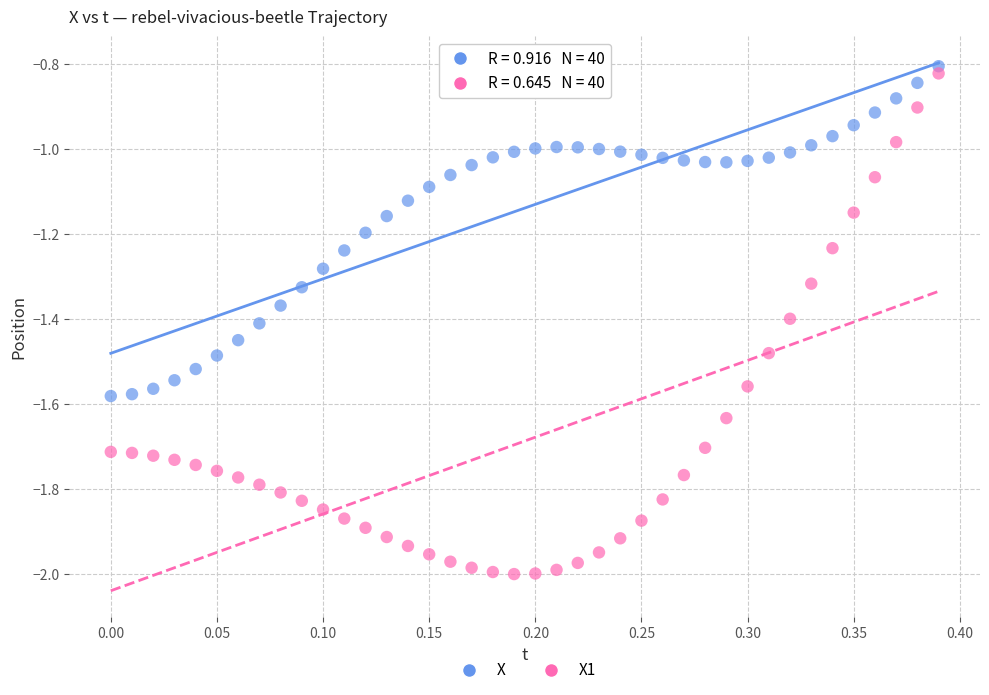

Across all data points, what is the range of Y values (max minus min)?

1.2